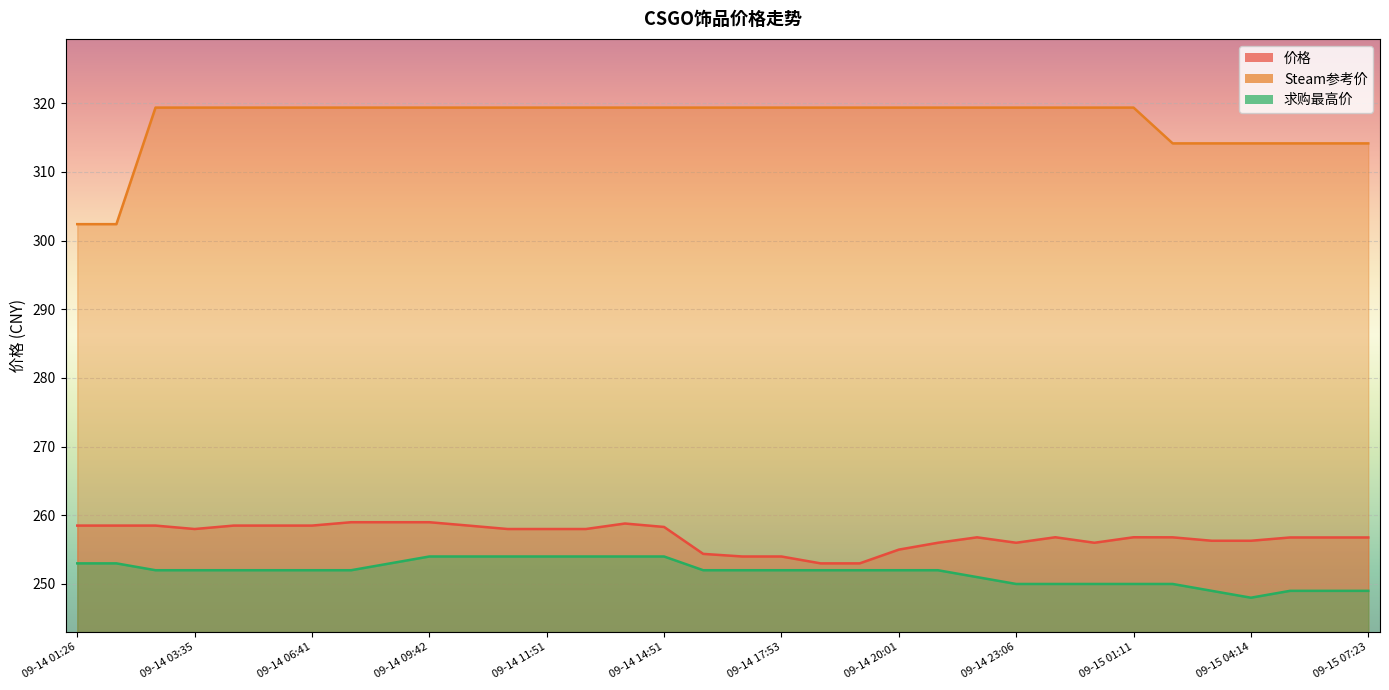

What is the value of the Steam参考价 point at the 12th from the left?

319.4